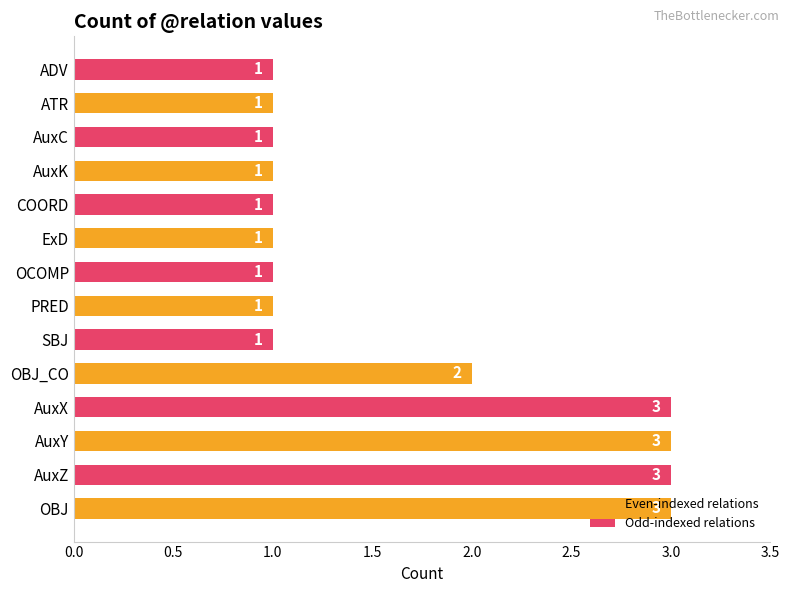

Which has a higher value, AuxX or OCOMP?

AuxX